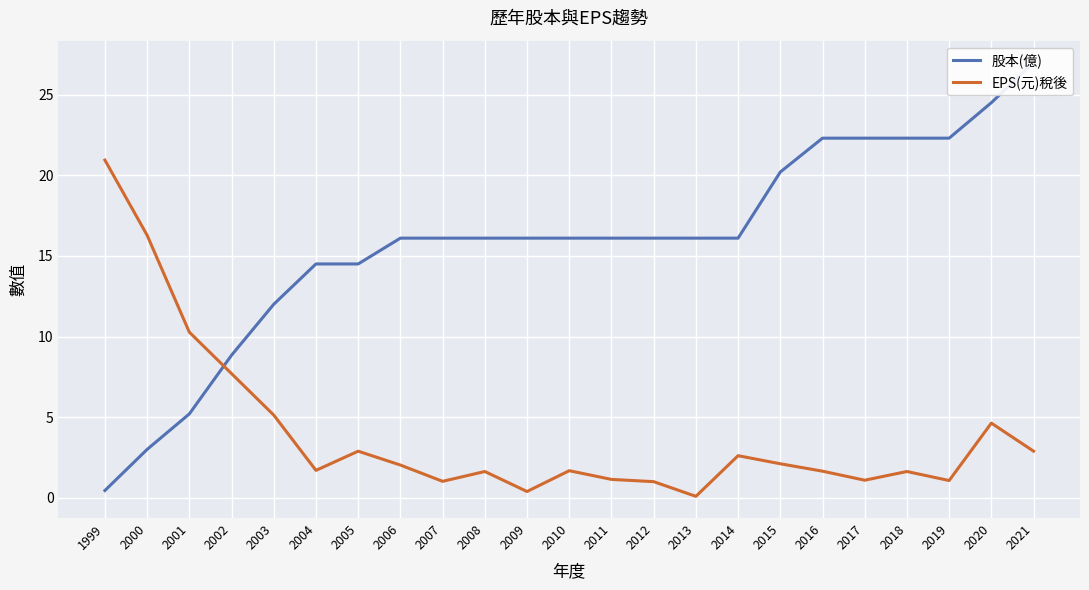

What is the spread (max minus min) of values at 2013?

16.0